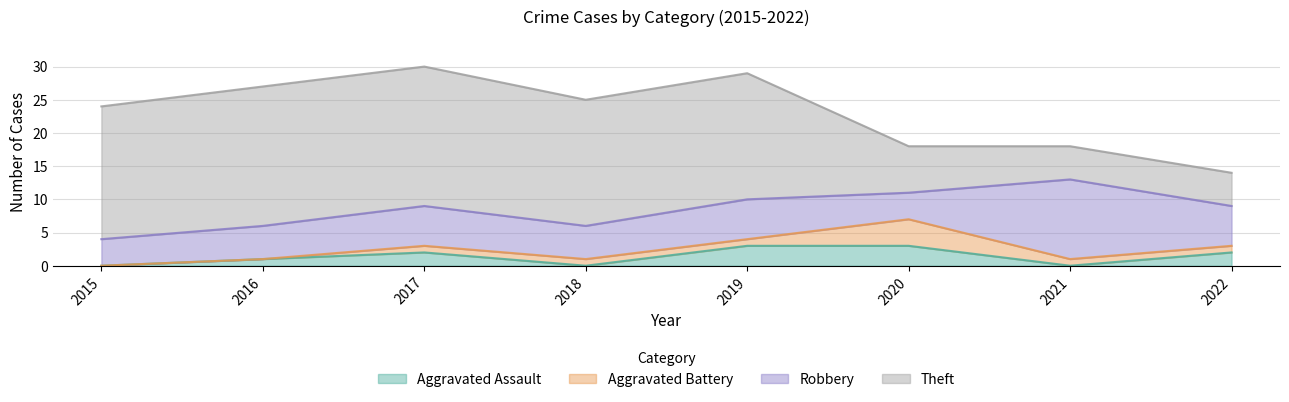

Is the value of Aggravated Assault at 2019 greater than the value of Aggravated Battery at 2018?

Yes